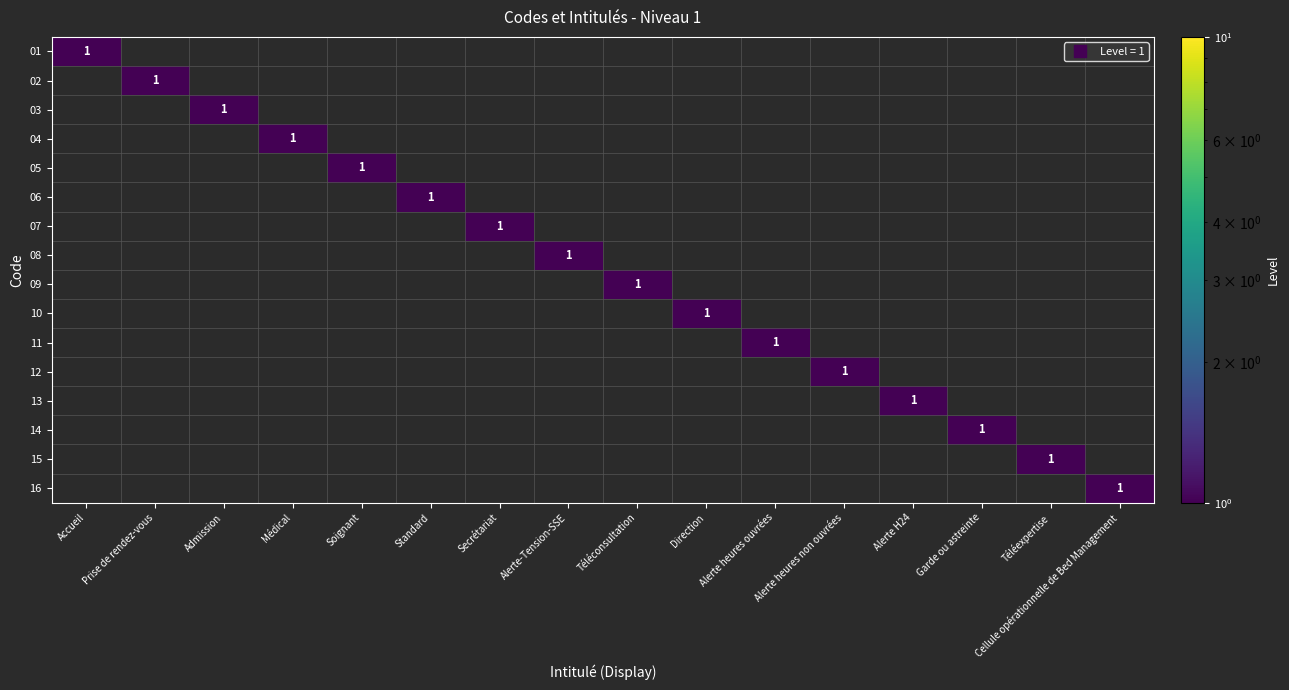

How many values in 06 are above zero?

1